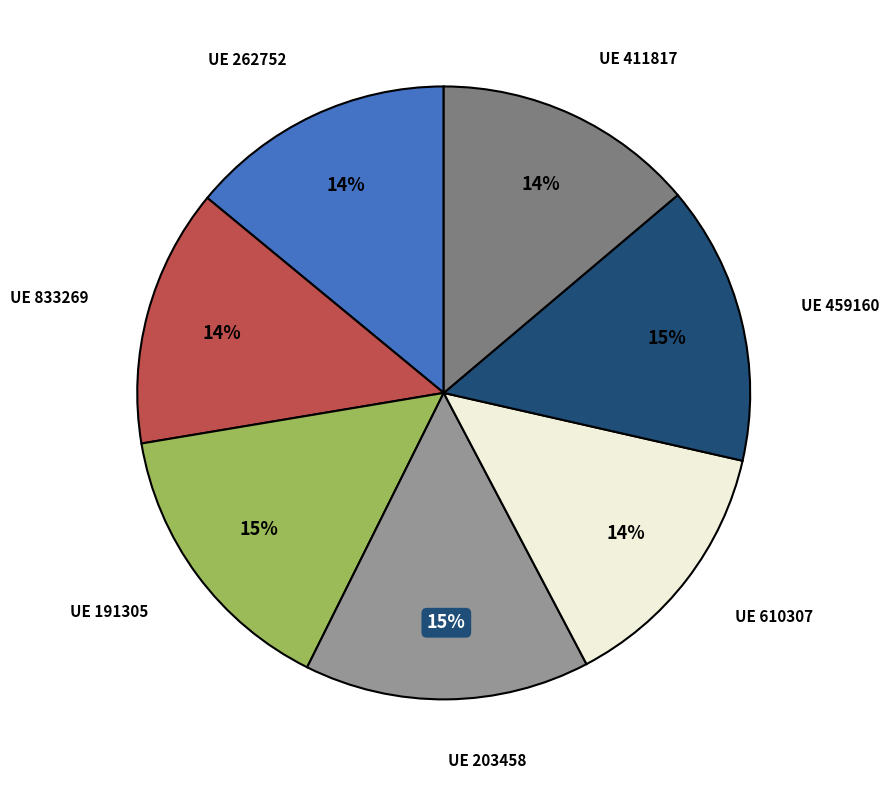

Which category has the biggest portion of the pie?

203458